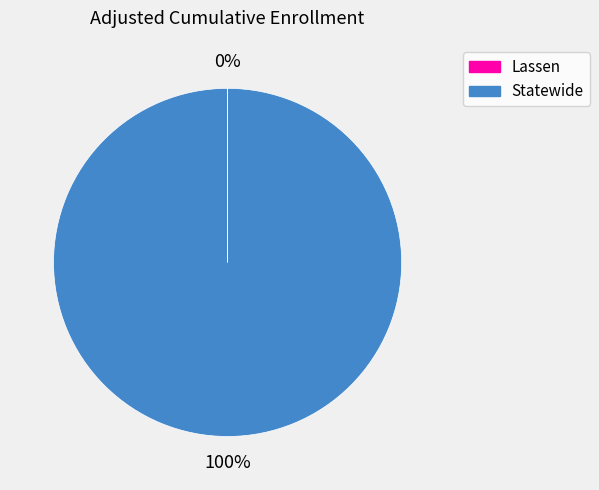

Which category has the biggest portion of the pie?

Statewide